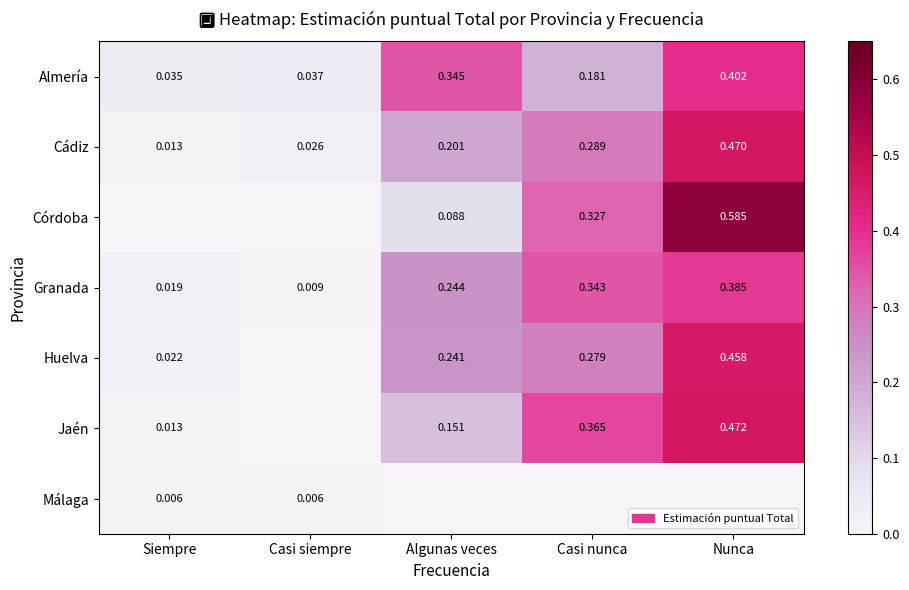

True or false: Huelva has a value of 0.2 at Algunas veces.

True